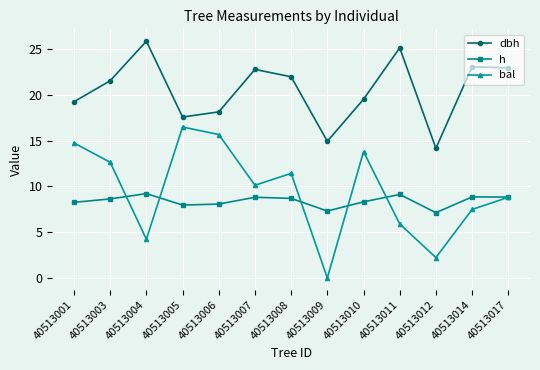

Does the chart have visible grid lines?

Yes